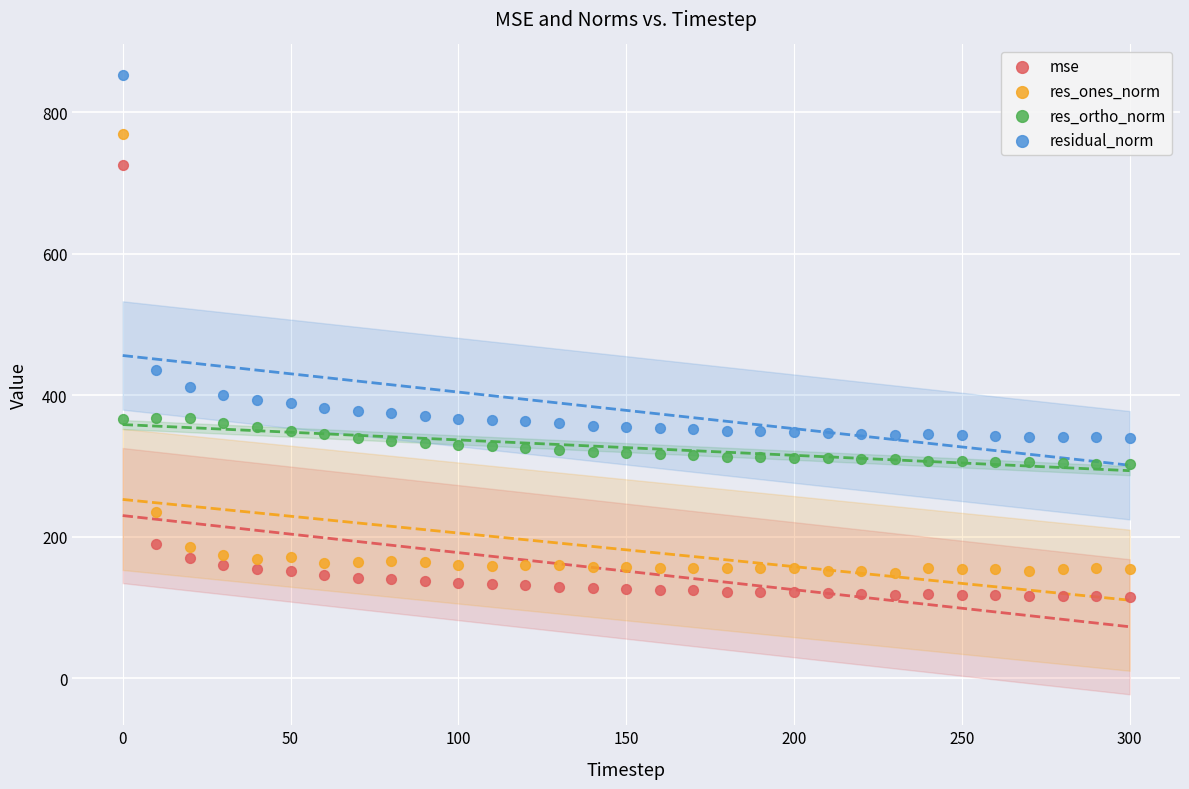

Which series reaches the maximum Y coordinate?

residual_norm